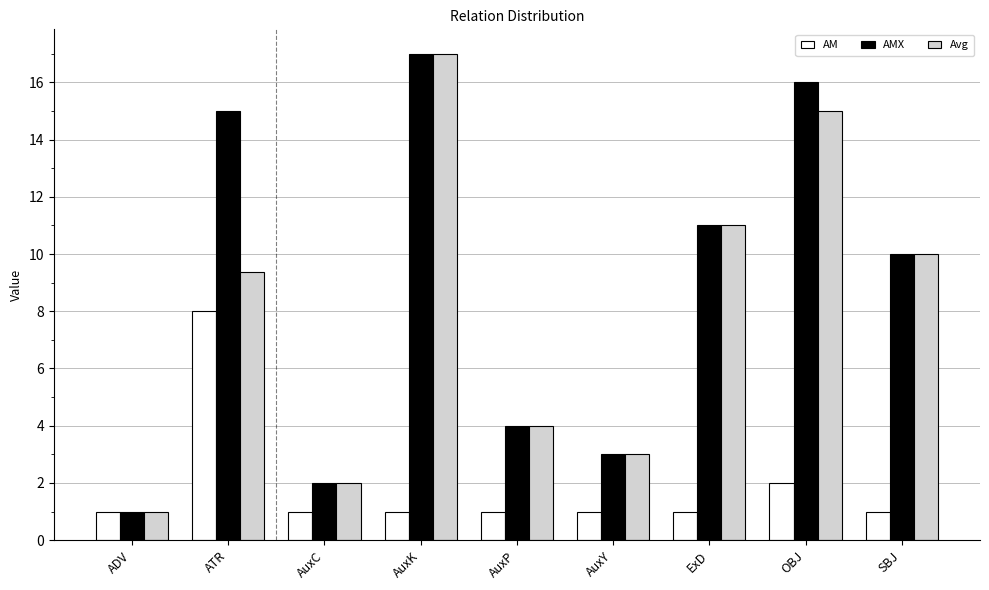

What position from the right is AuxY?

4